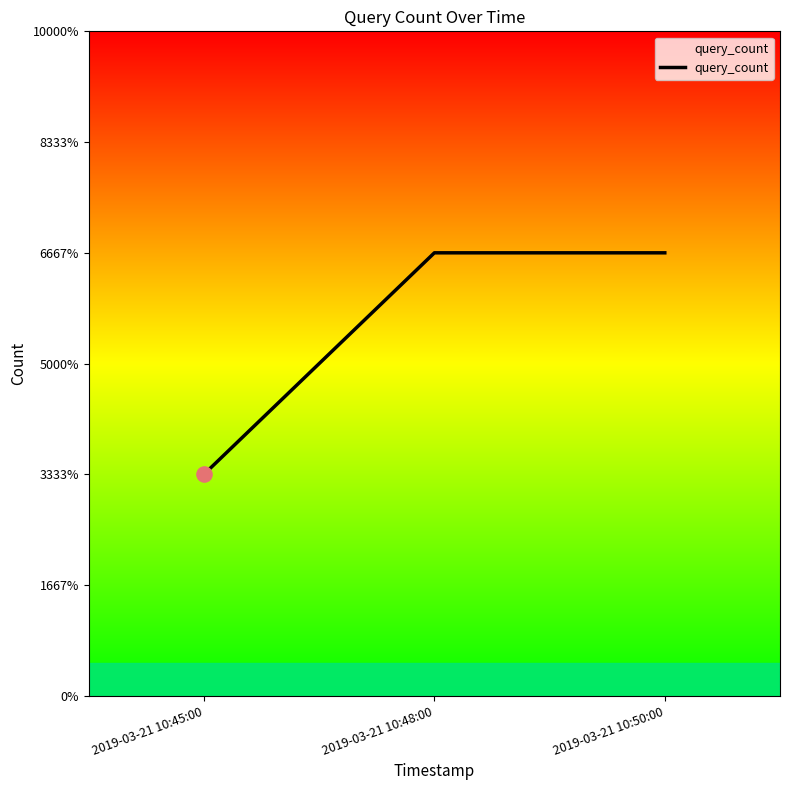

Does the chart have visible grid lines?

No